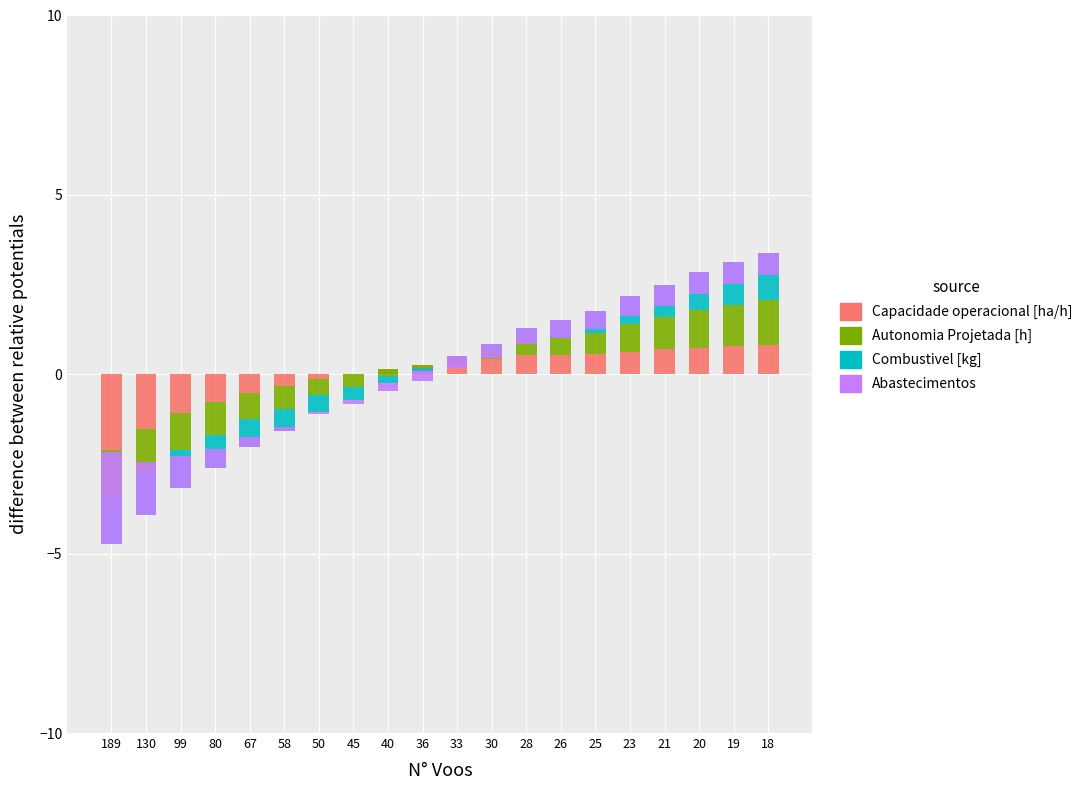

What are all the series names shown in the legend?

Capacidade operacional [ha/h], Autonomia Projetada [h], Combustivel [kg], Abastecimentos